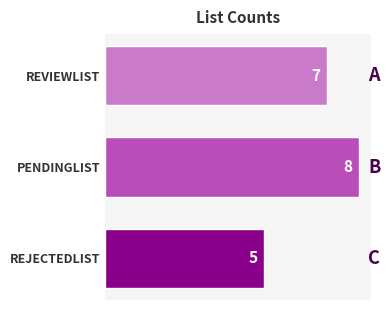

What is the change in value from PENDINGLIST to REJECTEDLIST?

-3